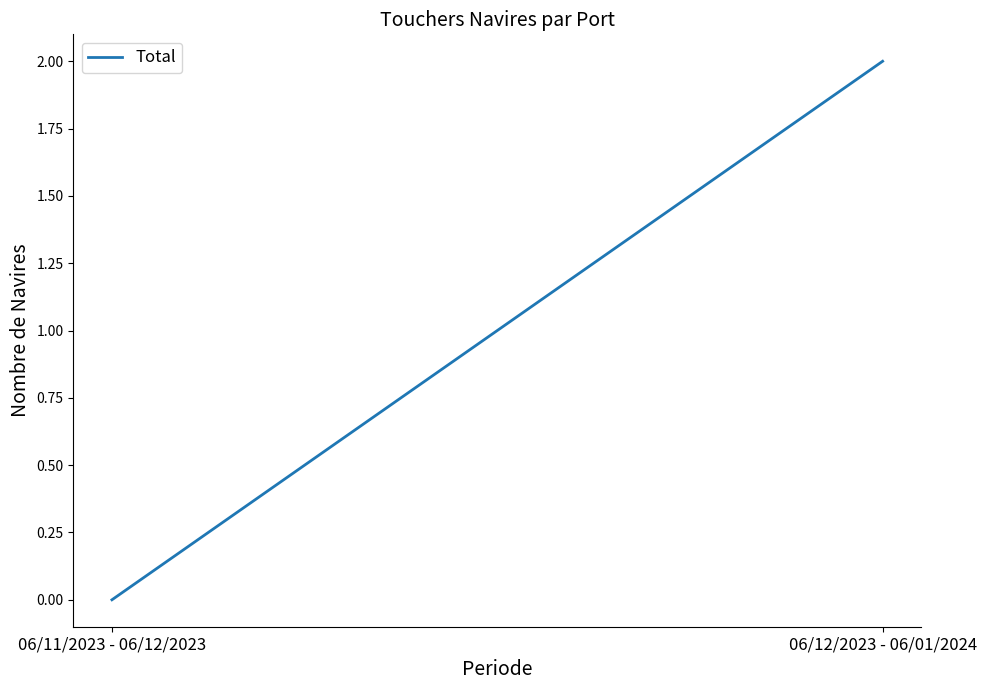

What is the difference between the values at 06/12/2023 - 06/01/2024 and 06/11/2023 - 06/12/2023?

2